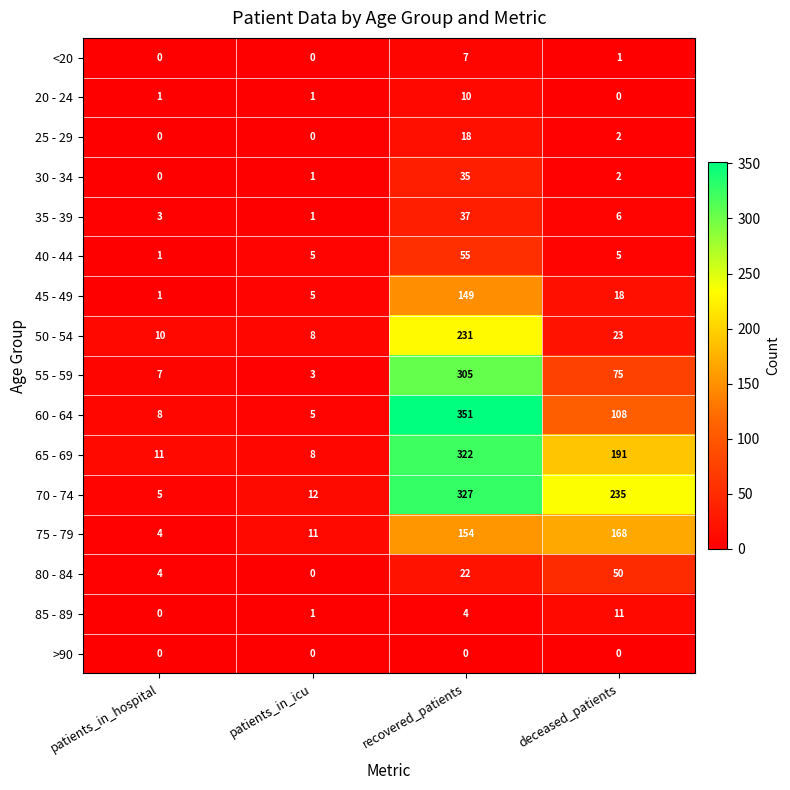

Count the 20 - 24 values in the range 1 to 10.

3